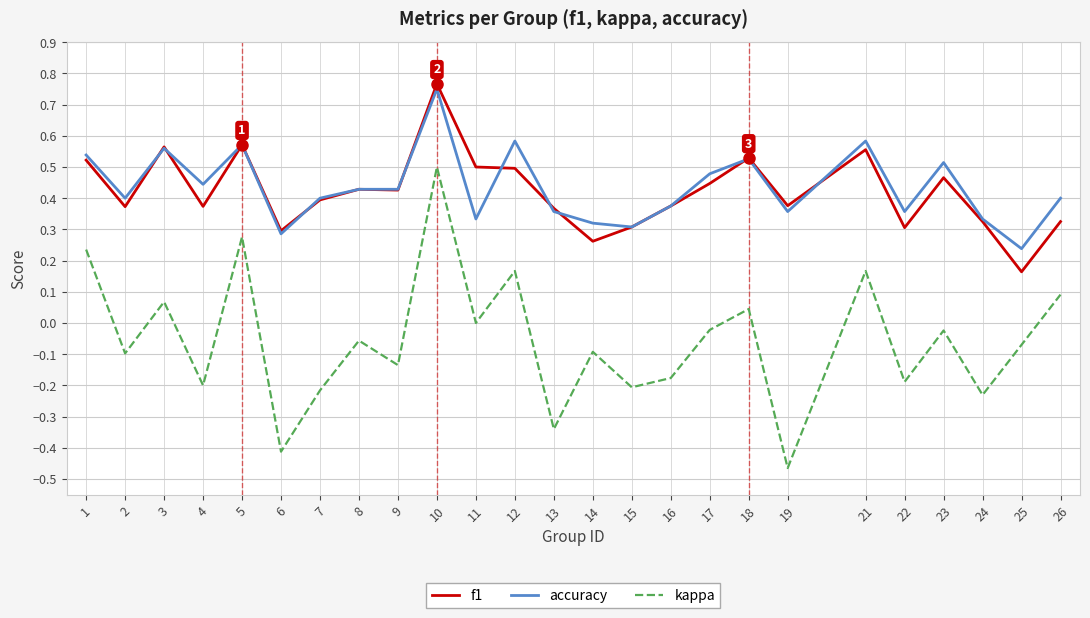

Which category has the highest value in the f1 series?

10